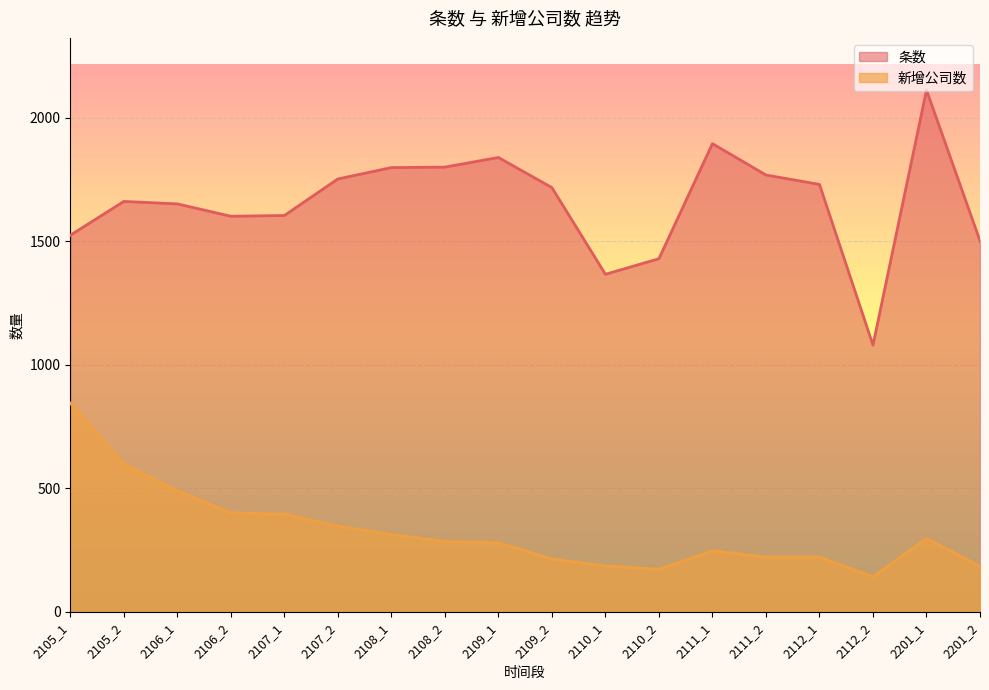

Reading left to right, transcribe all the data shown in this chart.

条数: 2105_1=1525	2105_2=1662	2106_1=1652	2106_2=1602	2107_1=1605	2107_2=1753	2108_1=1799	2108_2=1801	2109_1=1840	2109_2=1718	2110_1=1367	2110_2=1430	2111_1=1896	2111_2=1769	2112_1=1731	2112_2=1080	2201_1=2113	2201_2=1502
新增公司数: 2105_1=845	2105_2=599	2106_1=490	2106_2=401	2107_1=396	2107_2=347	2108_1=313	2108_2=285	2109_1=280	2109_2=214	2110_1=186	2110_2=172	2111_1=247	2111_2=222	2112_1=222	2112_2=142	2201_1=297	2201_2=184